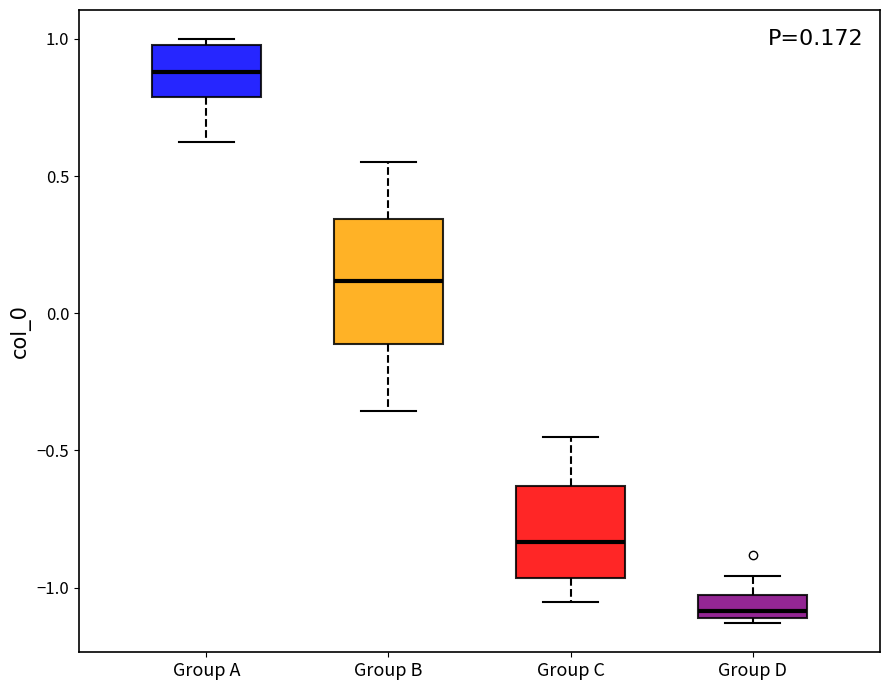

Which box's median line is the highest?

Group A